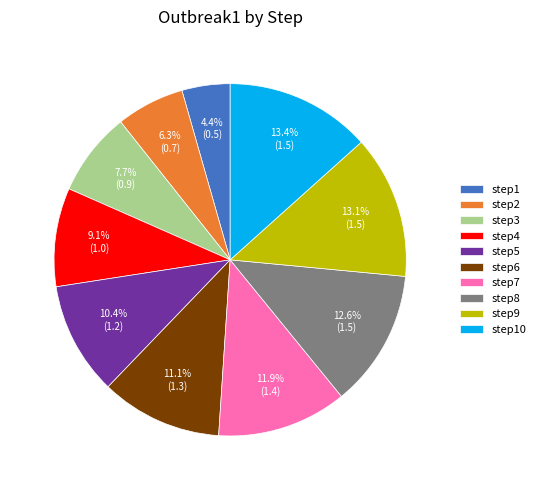

Combined, do step5 and step7 account for over 50%?

No